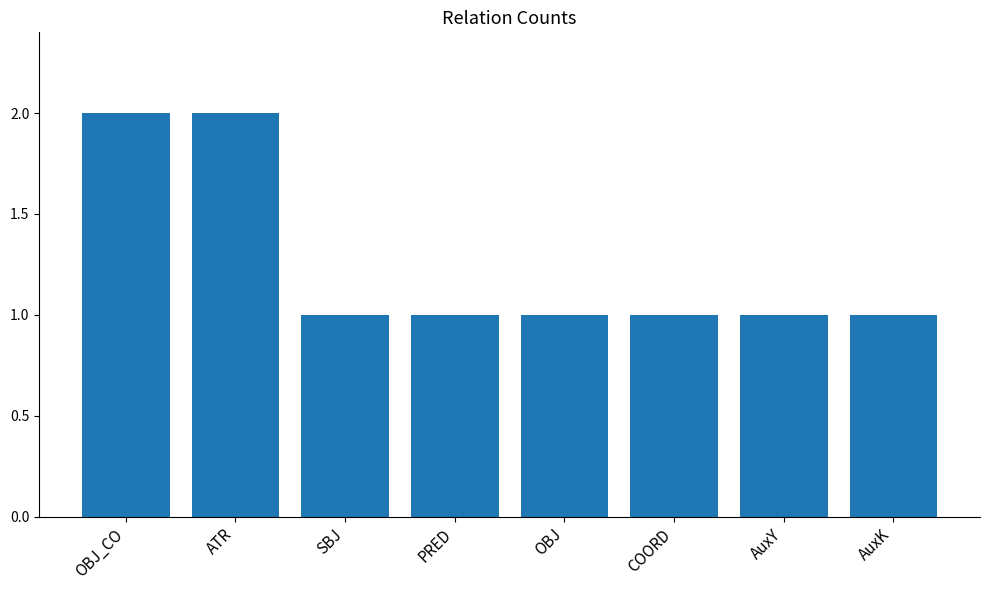

What is the difference between the values at OBJ_CO and SBJ?

1